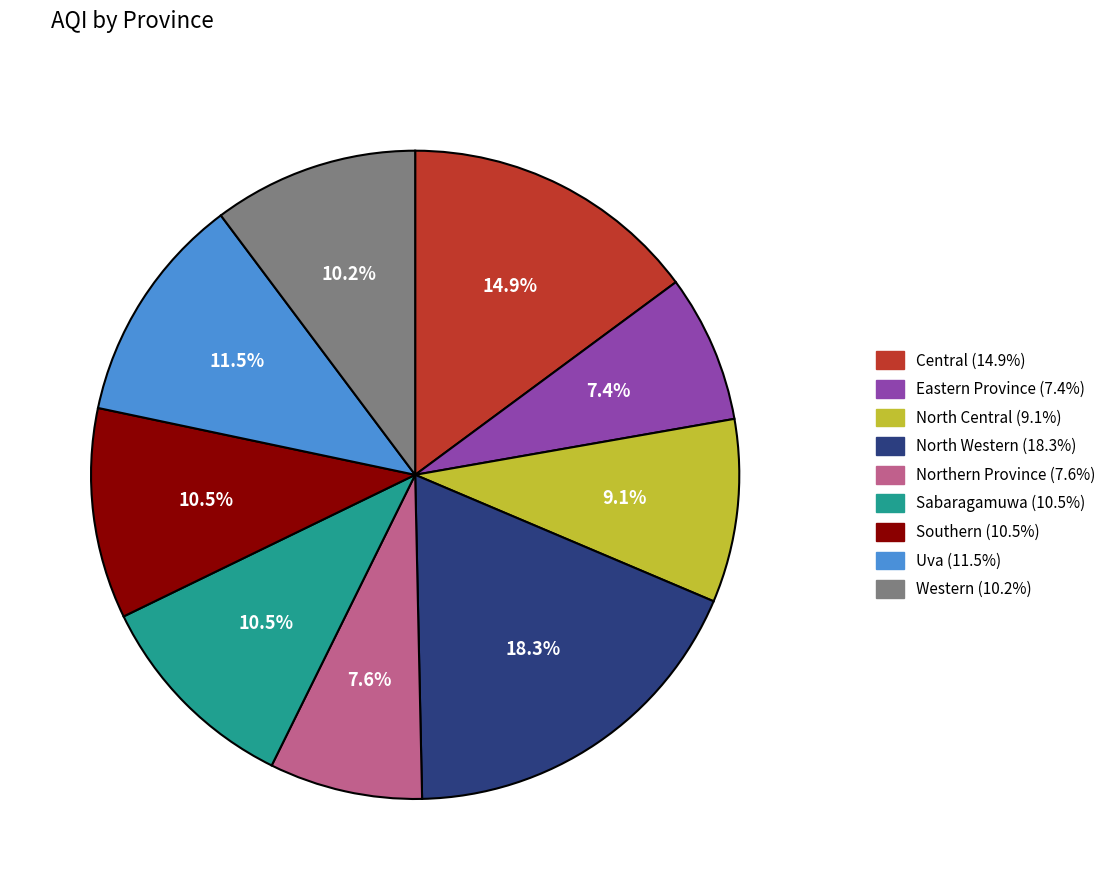

What percentage is the Western slice, to the nearest percent?

10%